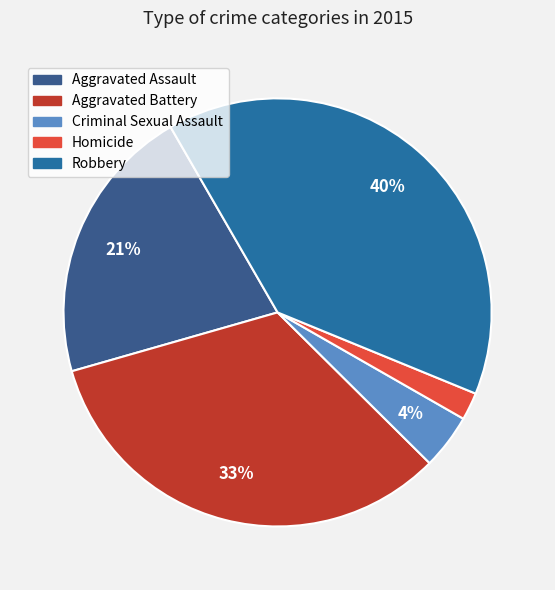

Is there a majority slice in this chart?

No